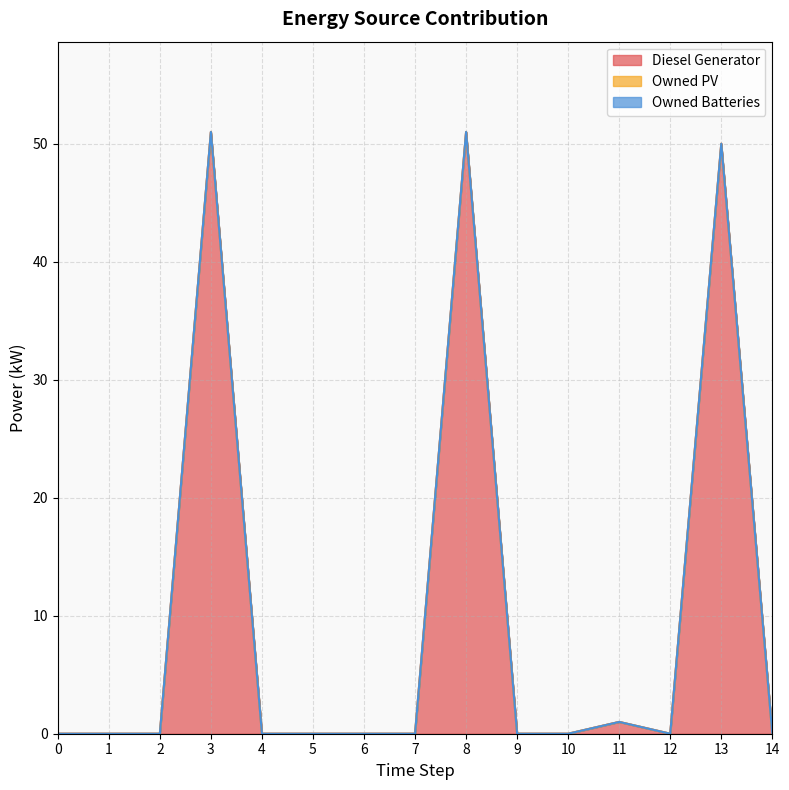

At which category does Diesel Generator reach its first local valley?

12